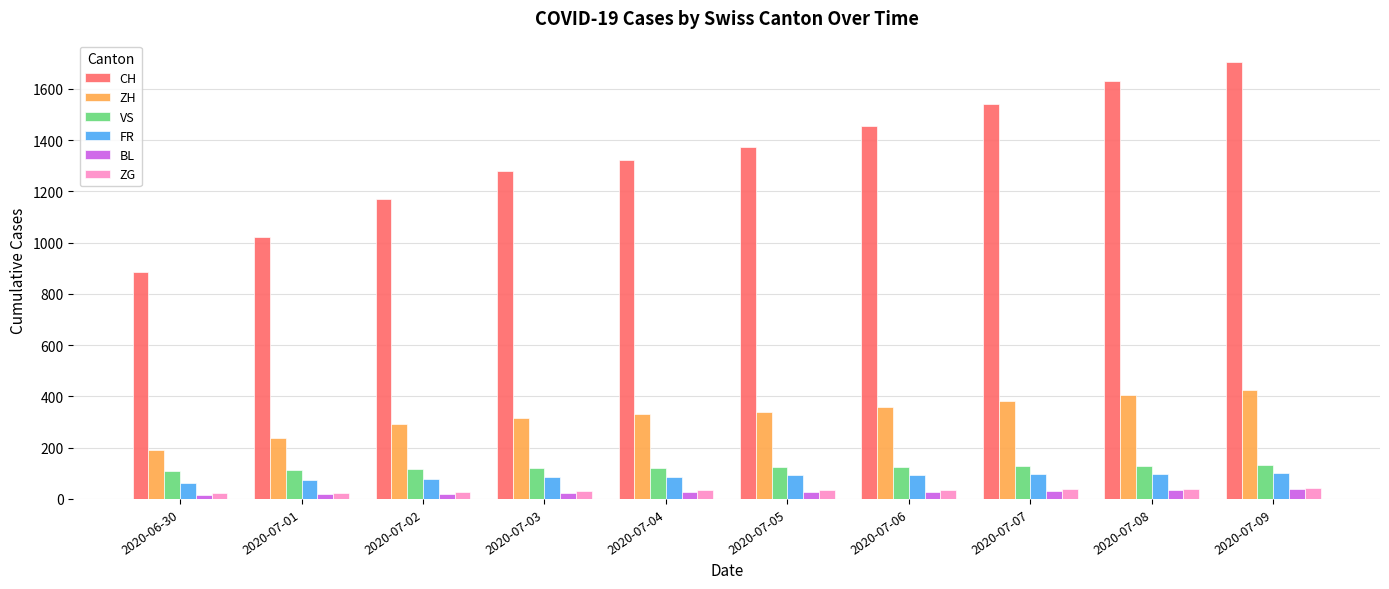

How many series are shown in this chart?

6